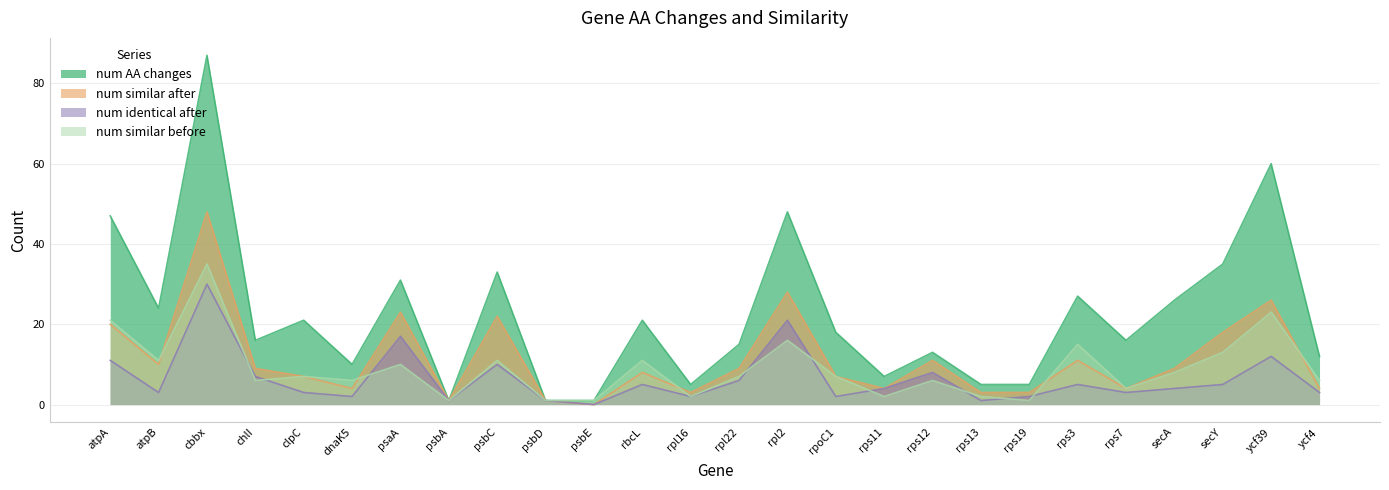

List the labels in order of num similar after value, largest first.

cbbx, rpl2, ycf39, psaA, psbC, atpA, secY, rps12, rps3, atpB, chlI, rpl22, secA, rbcL, clpC, rpoC1, dnaK5, rps11, rps7, ycf4, rpl16, rps13, rps19, psbA, psbD, psbE